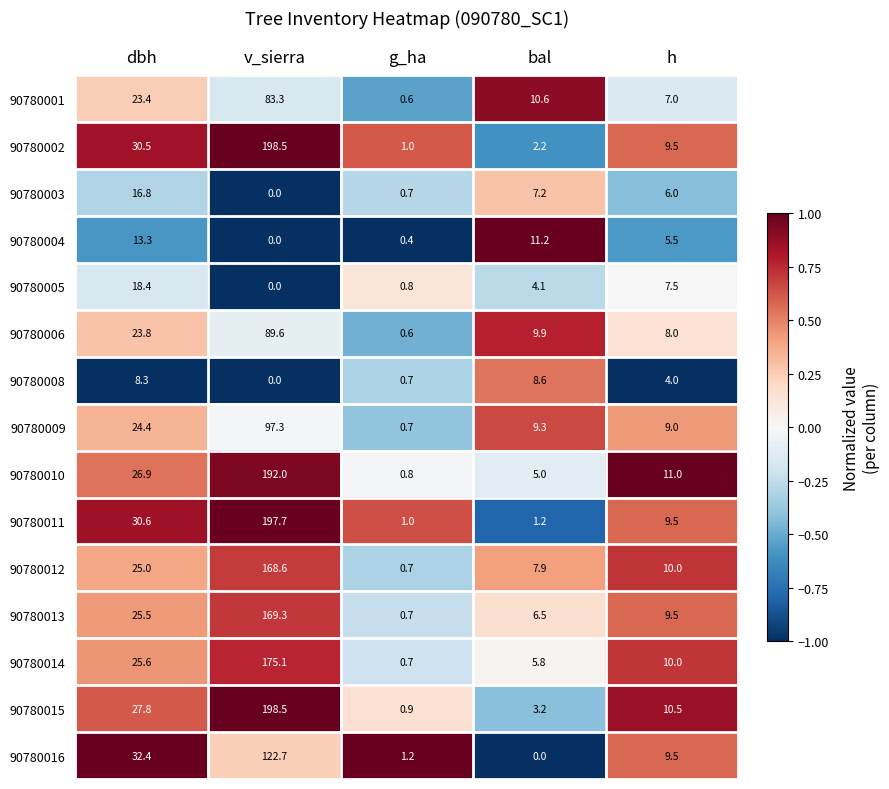

What is the smallest value displayed?

0.0